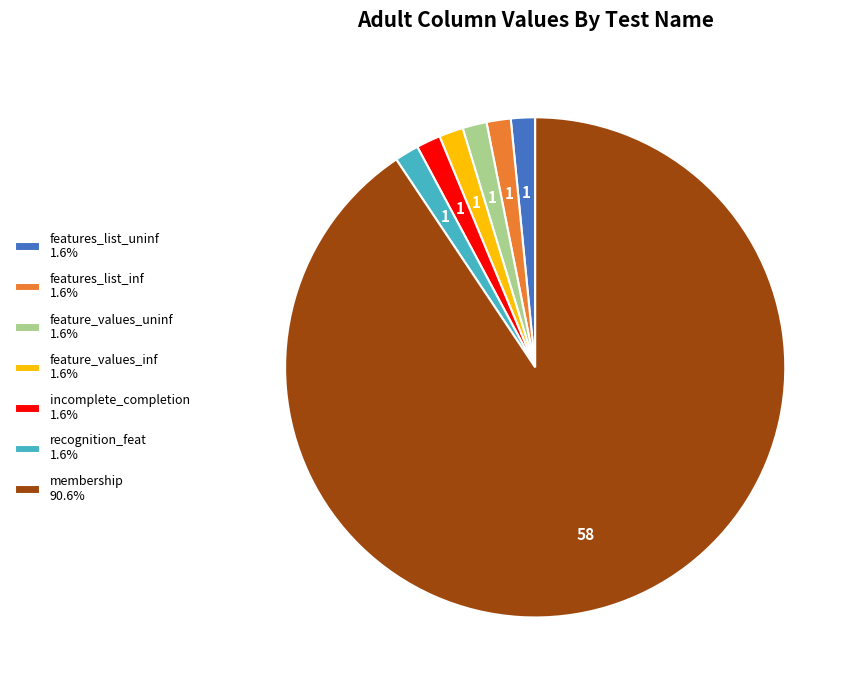

Is the sum of incomplete_completion 1.6% and recognition_feat 1.6% greater than half?

No